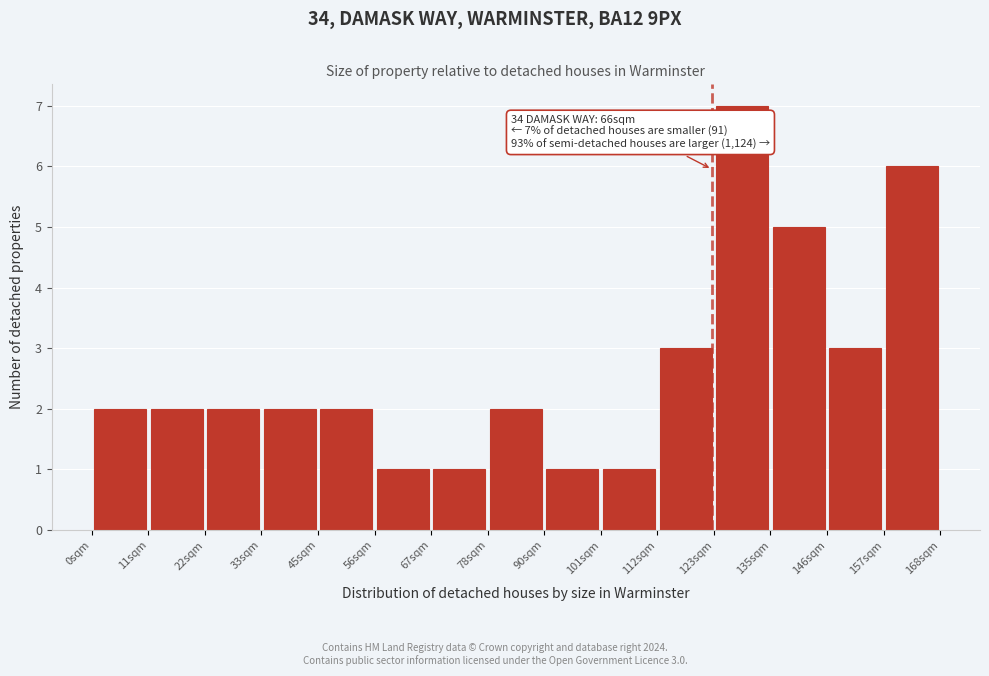

Which range on the x-axis has the tallest bar?

124 to 136